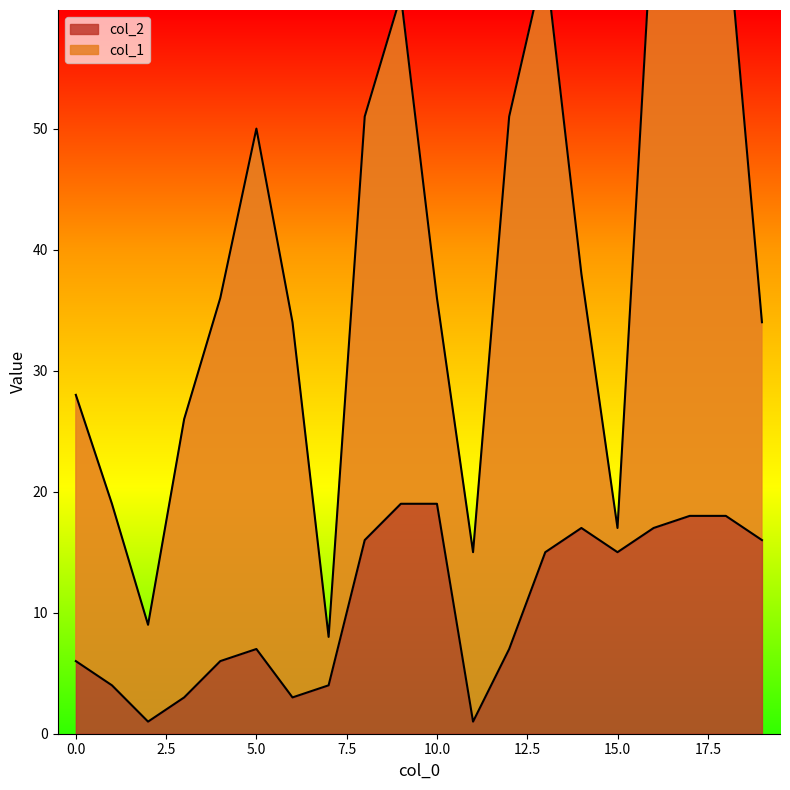

Reading left to right, extract all data points from this chart.

6	4	1	3	6	7	3	4	16	19	19	1	7	15	17	15	17	18	18	16